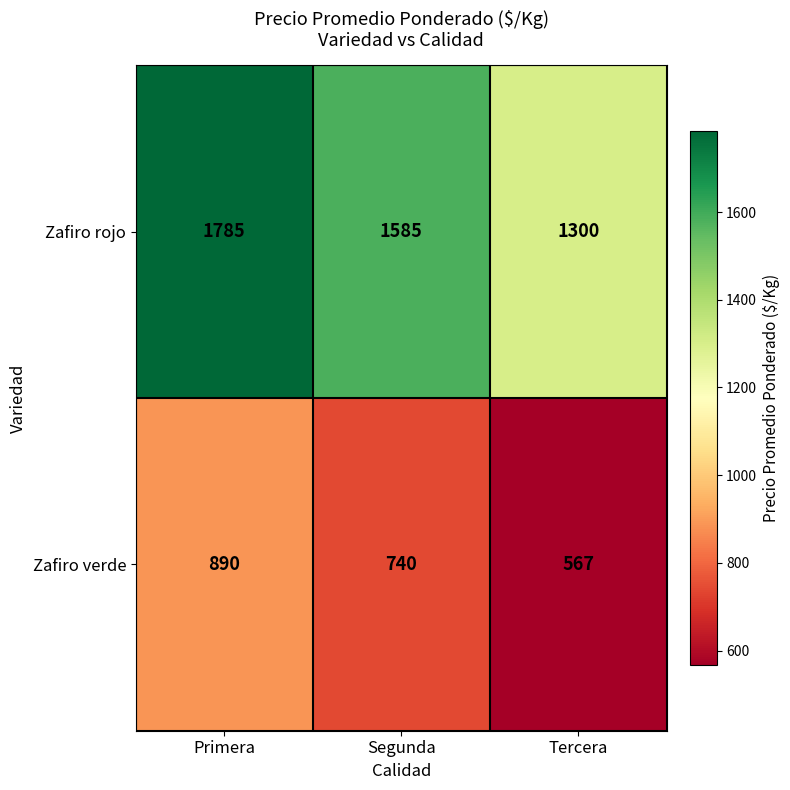

Which series has the largest total across all categories?

Zafiro rojo